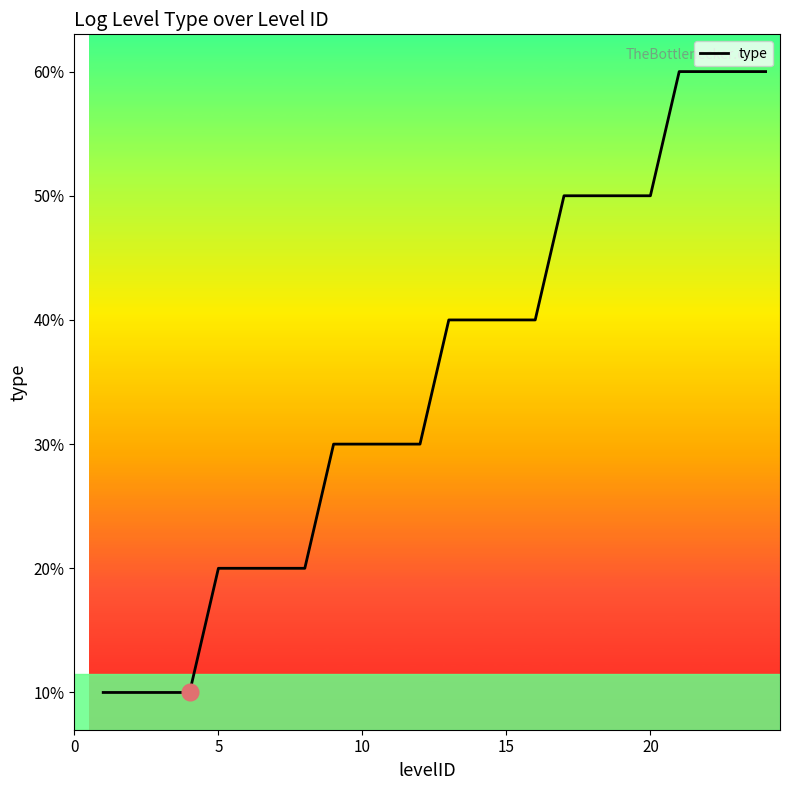

True or false: there are more than 2 points higher than both neighbors.

False